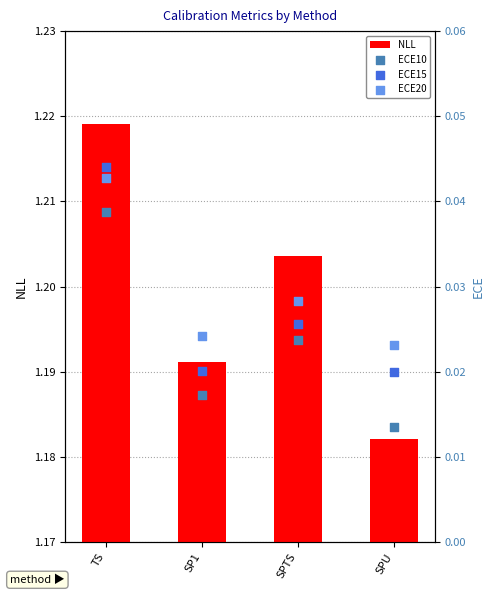

Which series has the largest total across all categories?

NLL